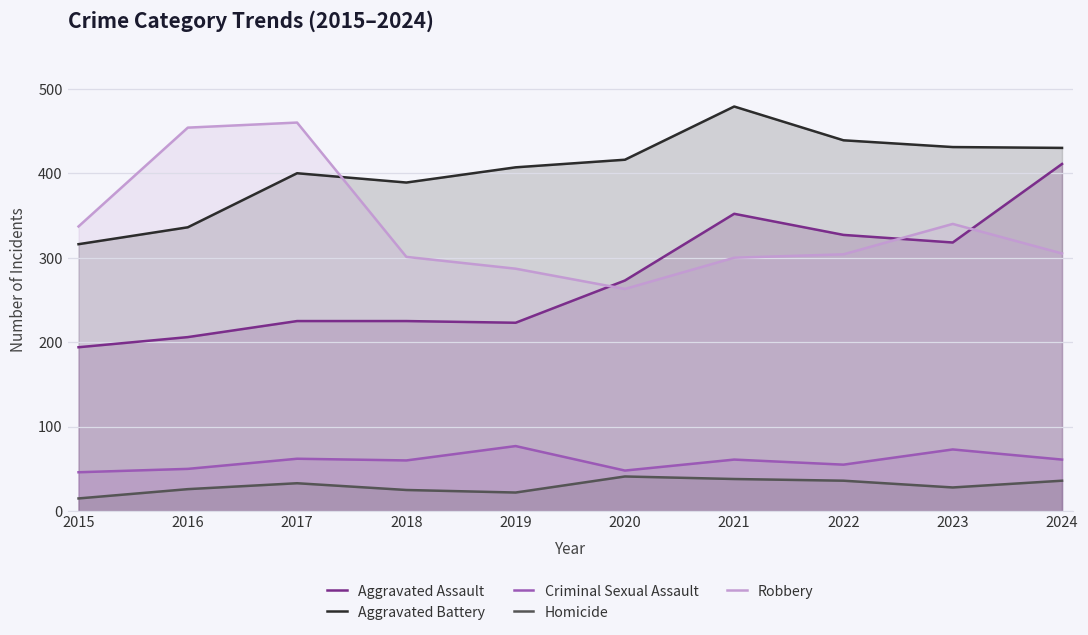

How many data points does each series have?

10